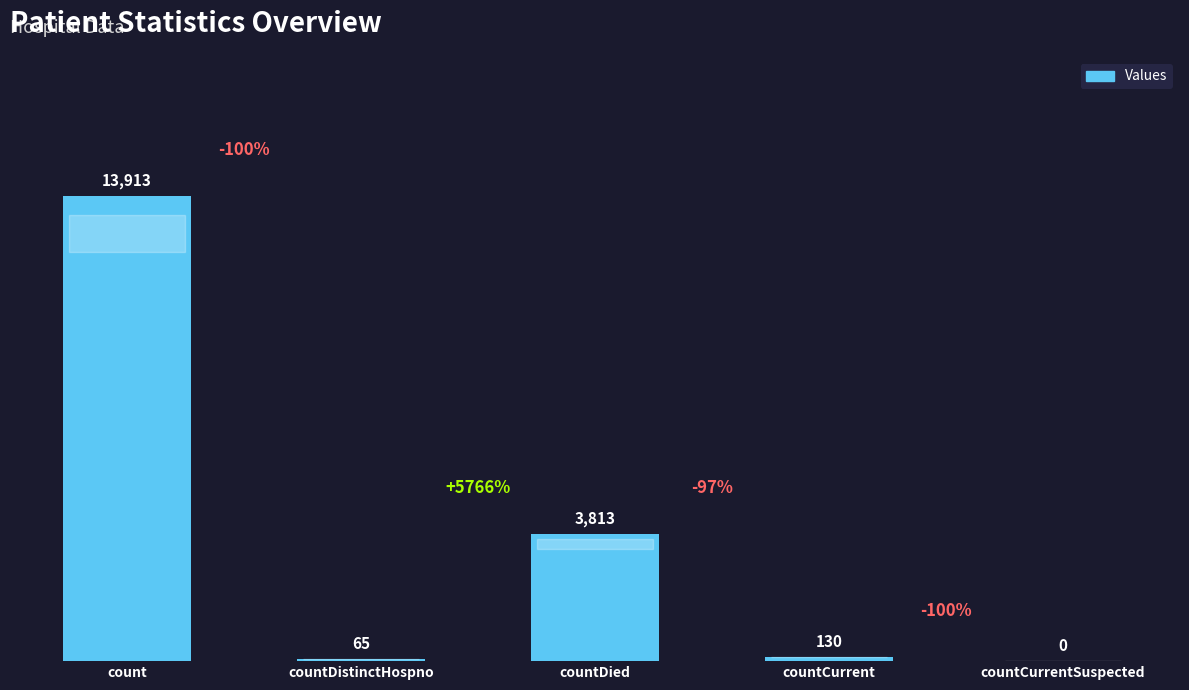

Which has a higher value, countDistinctHospno or count?

count